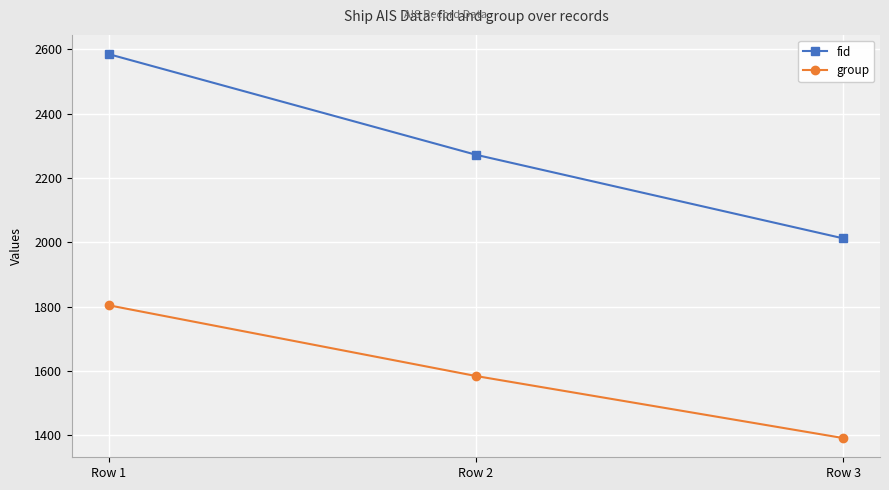

Reading right to left, list all the values displayed in this chart.

fid: Row 3=2012	Row 2=2272	Row 1=2585
group: Row 3=1391	Row 2=1584	Row 1=1804